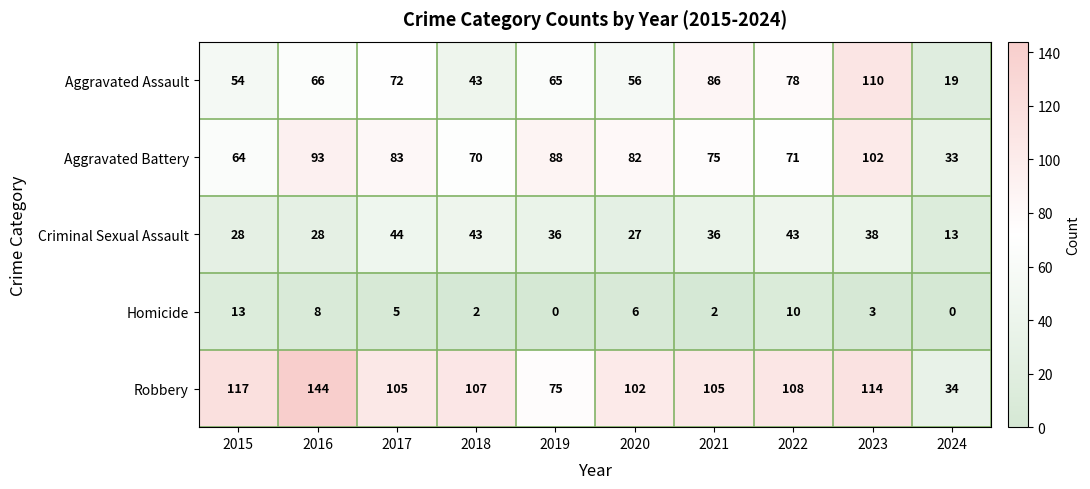

At which label does Aggravated Assault reach its peak?

2023